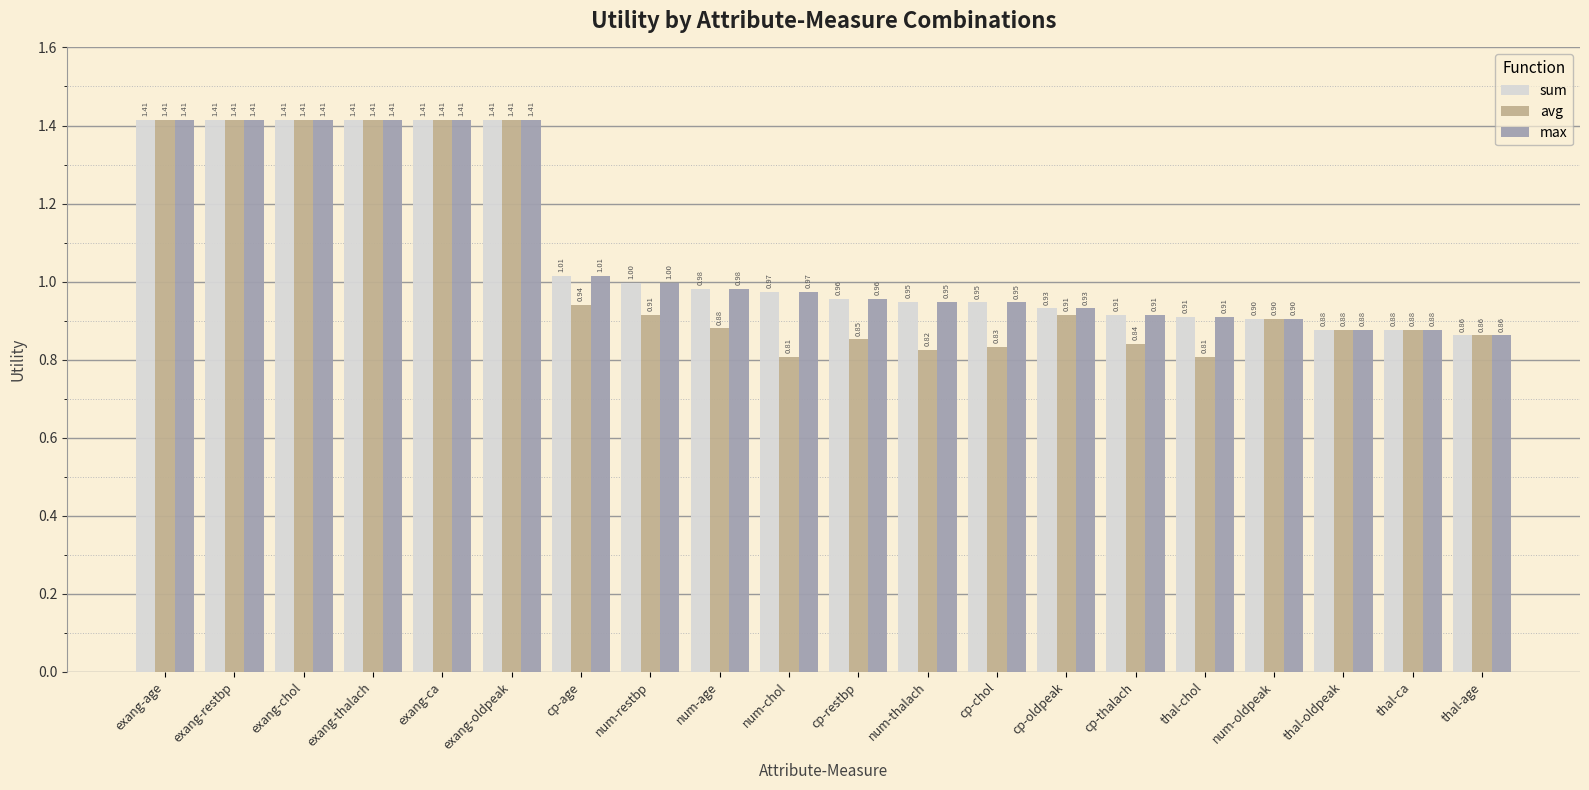

What is the difference between the maximum and second lowest values in the sum series?

0.5